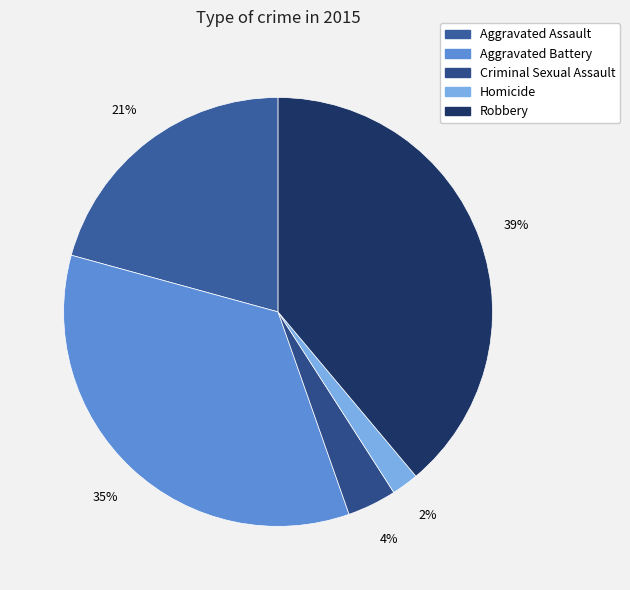

How many segments does this pie chart have?

5